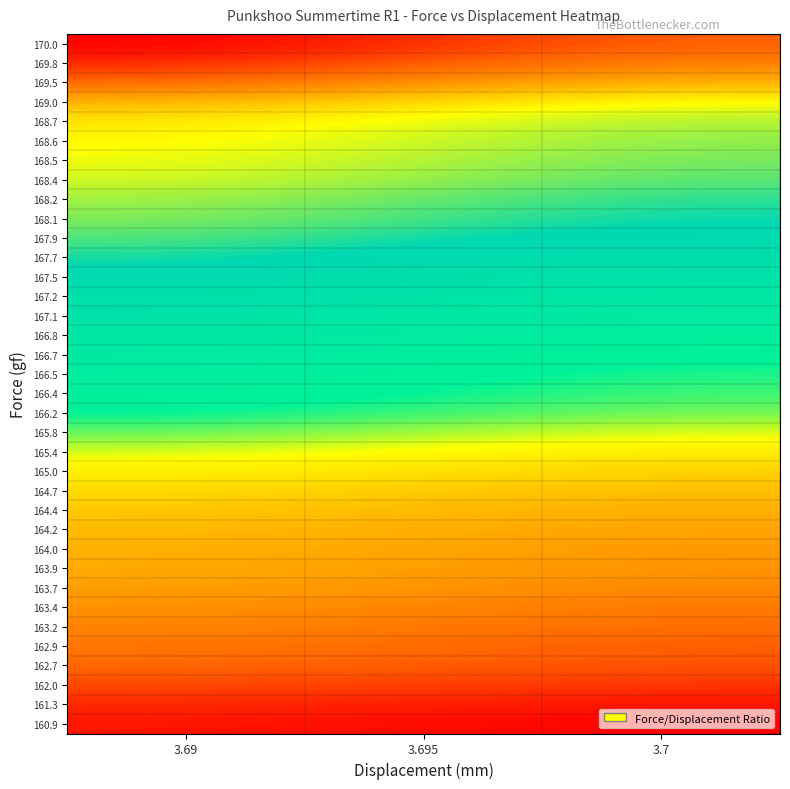

At which category is the sum across all series the highest?

3.69